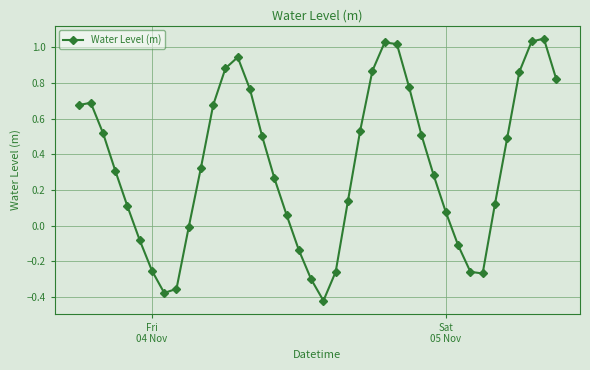

What is the difference between the maximum and minimum values?

1.5